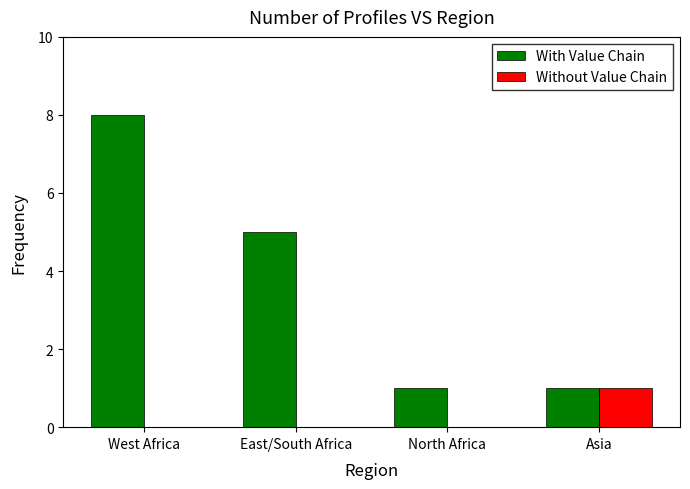

Reading left to right, transcribe all the data shown in this chart.

With Value Chain: West Africa=8	East/South Africa=5	North Africa=1	Asia=1
Without Value Chain: West Africa=0	East/South Africa=0	North Africa=0	Asia=1